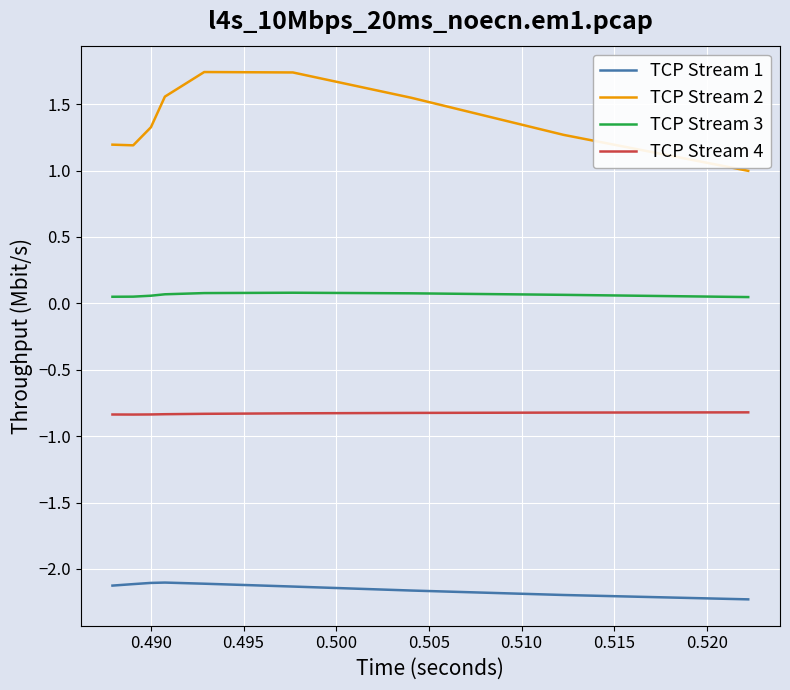

The TCP Stream 1 series shows -2.9 at 0.515. True or false?

False